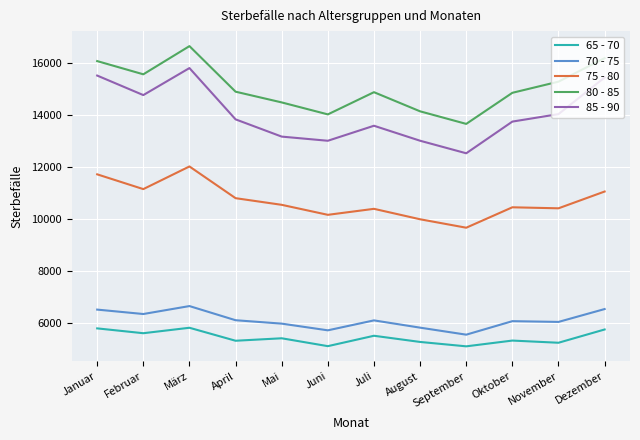

Where is the first local minimum for 80 - 85?

Februar